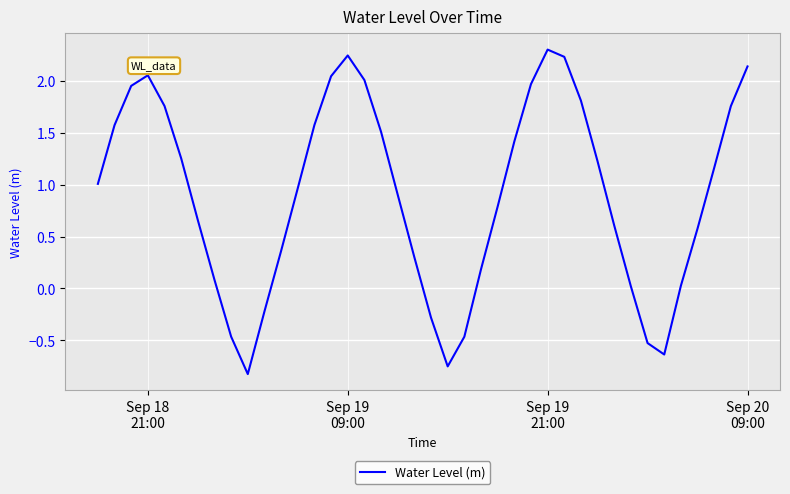

What is the greatest value displayed?

2.3